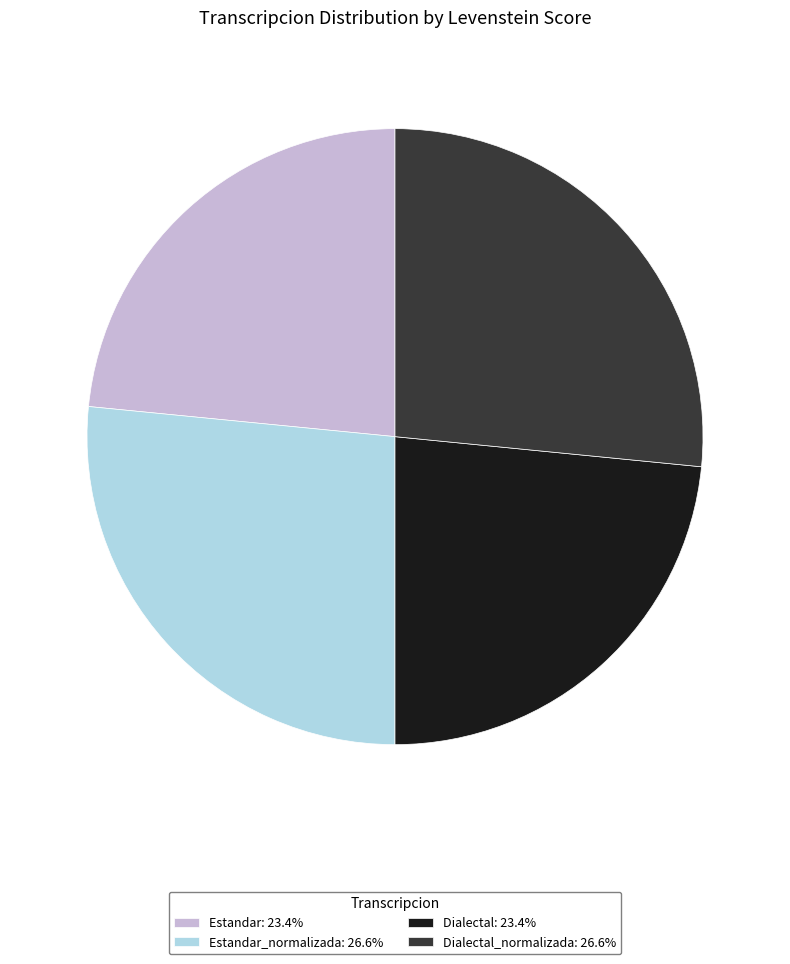

Approximately how many times larger is the value at Estandar_normalizada: 26.6% compared to Dialectal_normalizada: 26.6%?

1.0